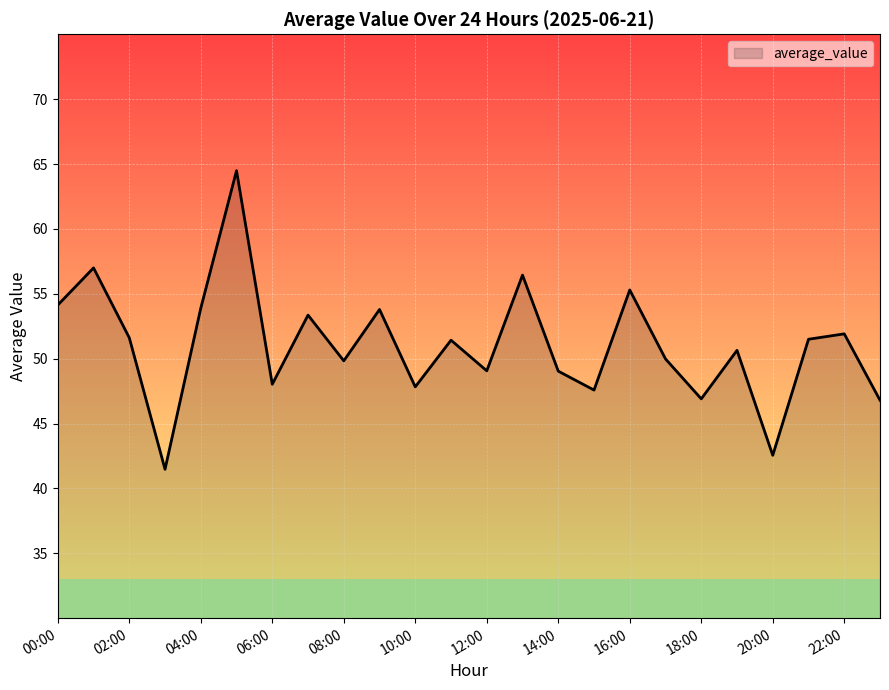

What is the maximum value shown in the chart?

64.5